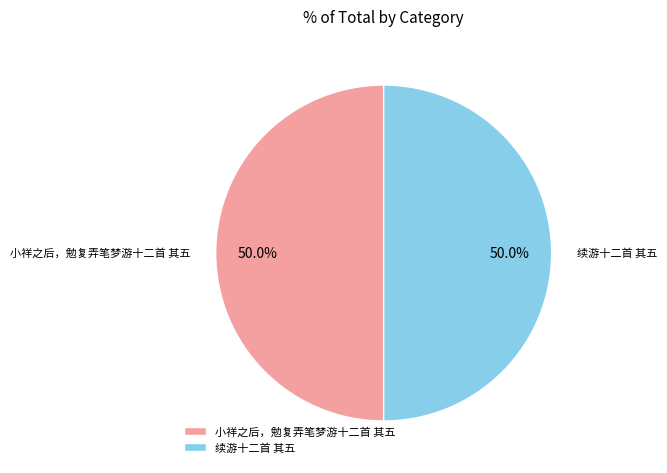

Approximately how many times larger is the value at 续游十二首 其五 compared to 小祥之后，勉复弄笔梦游十二首 其五?

1.0